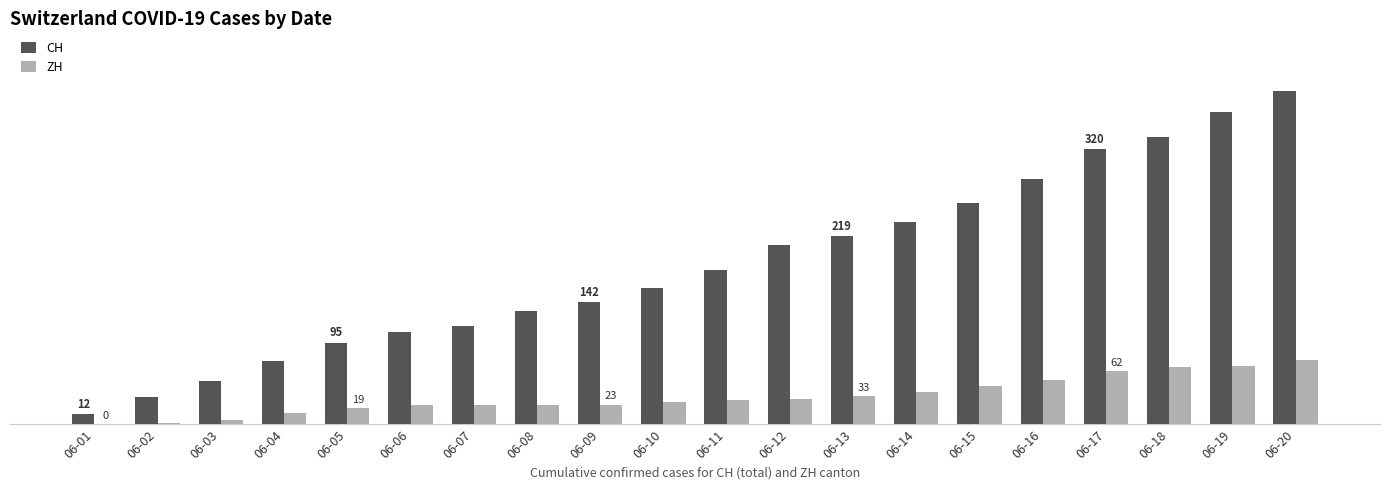

At how many categories does at least one series exceed 224?

7